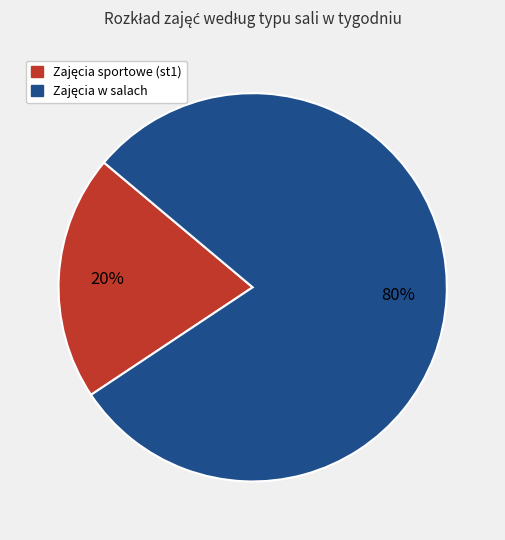

Is there a majority slice in this chart?

Yes